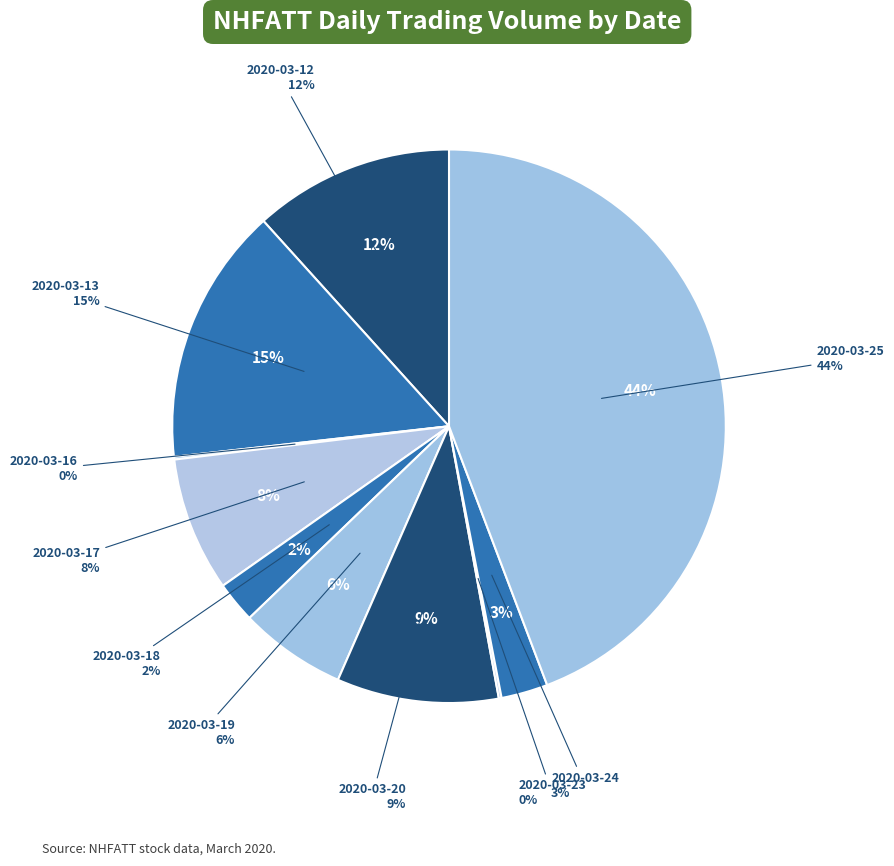

The 2020-03-24 slice represents 3% of the pie. True or false?

True